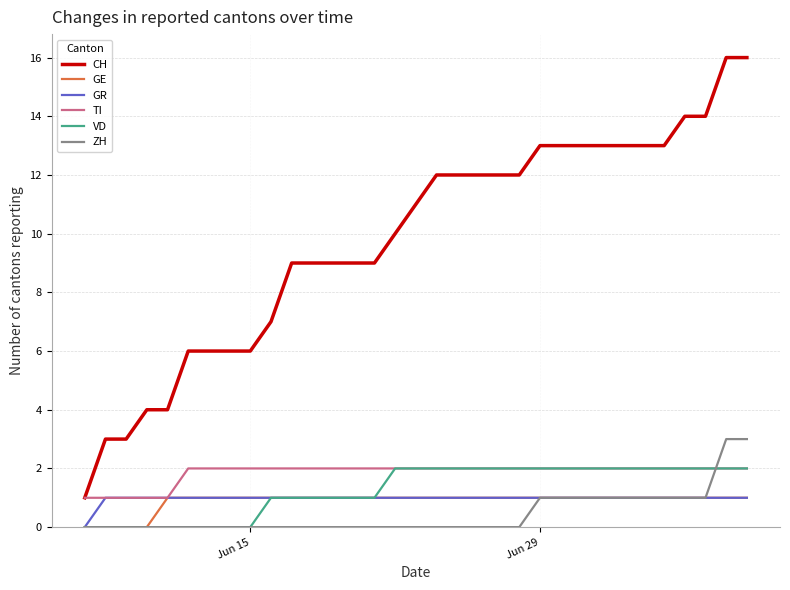

True or false: GR and CH cross at least once.

False